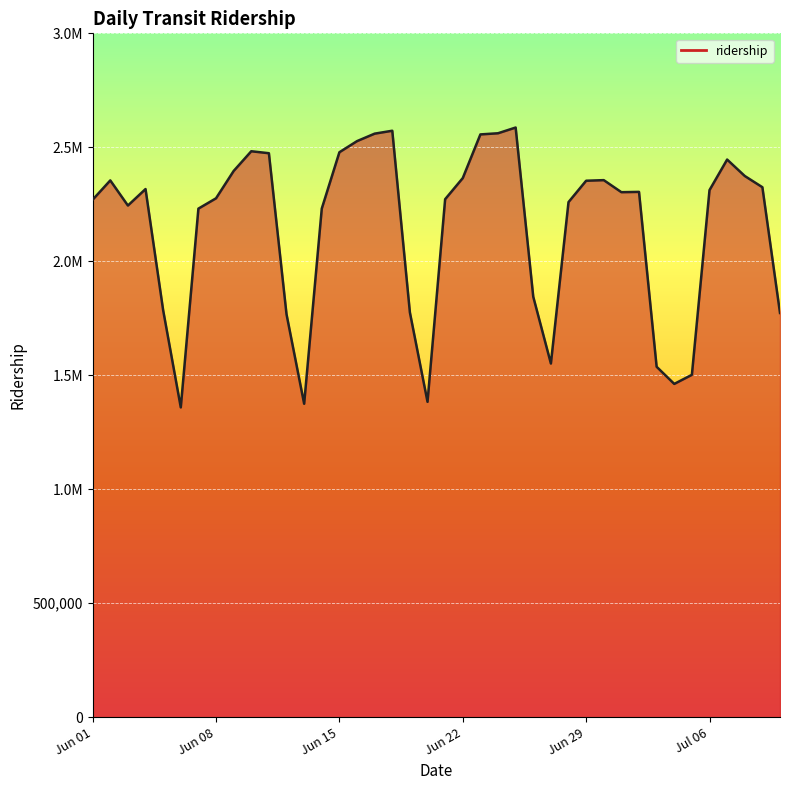

Does the chart display data point markers on the line(s)?

No